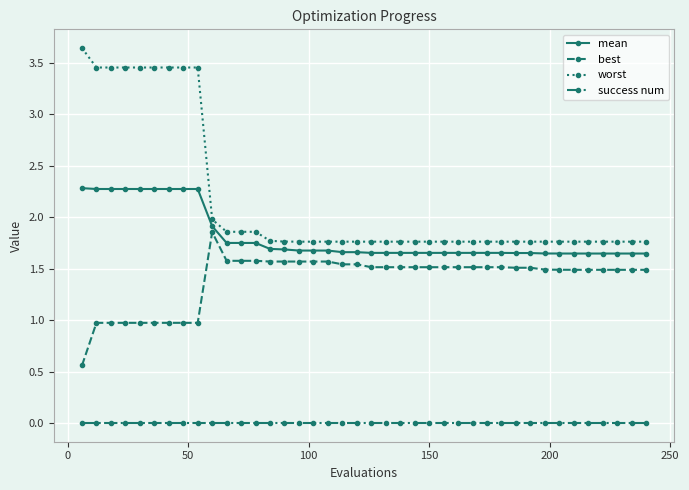

True or false: best and success num cross at least once.

False